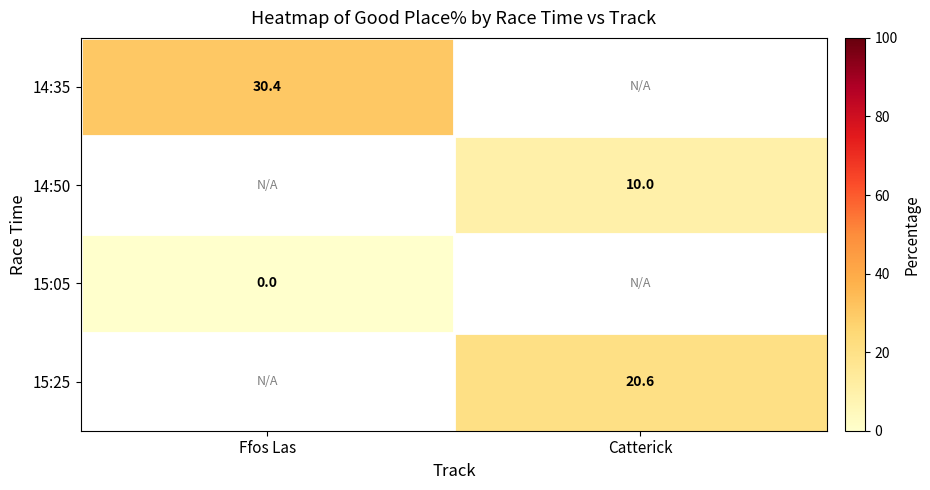

Is the value of 15:05 at Ffos Las greater than the value of 14:35 at Ffos Las?

No